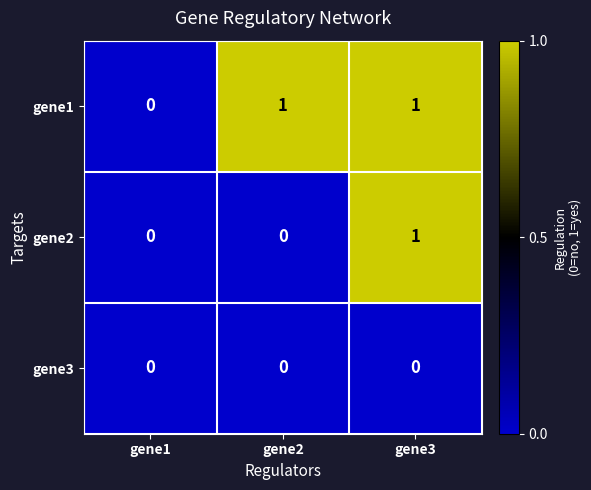

True or false: gene3 has a value of 0 at gene2.

True